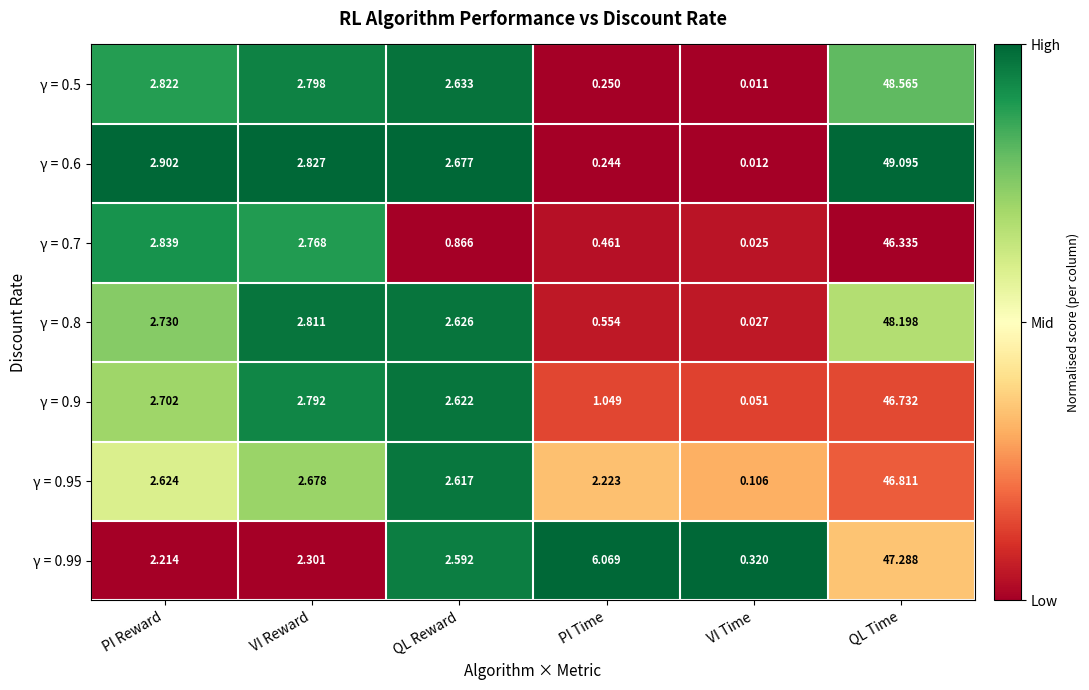

At which category is the sum across all series the highest?

QL Time